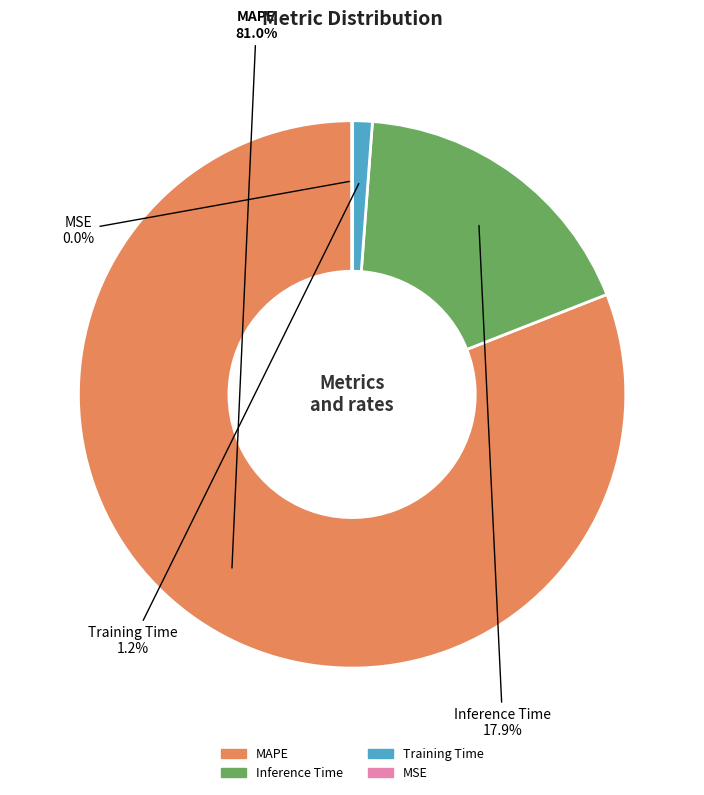

What percentage do Inference Time and MAPE together represent?

98.8%